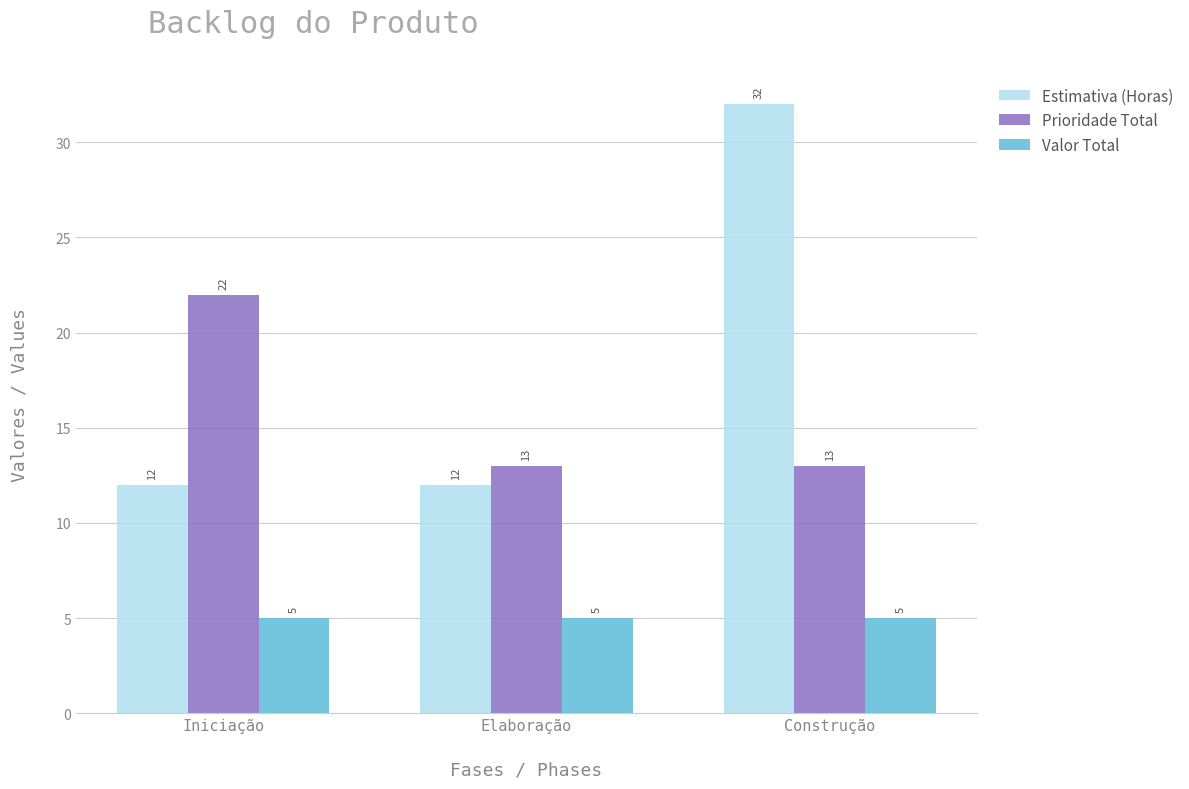

Rank the series by their average value, from highest to lowest.

Estimativa (Horas), Prioridade Total, Valor Total